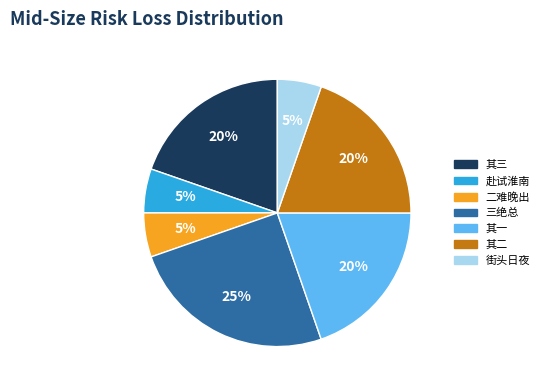

To the nearest percent, what is the difference between the largest and smallest slice percentages?

20%